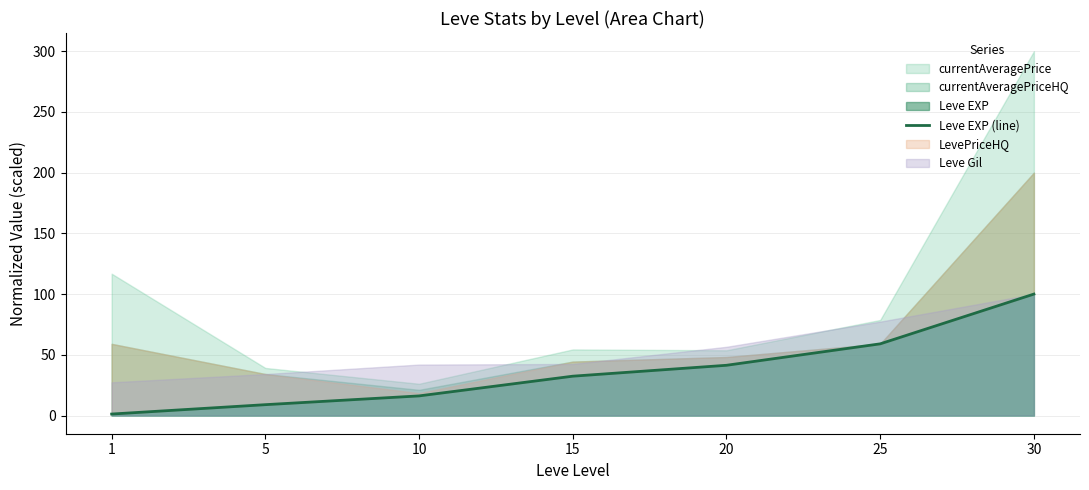

Reading left to right, what are all the values shown in this chart?

1.2	8.9	16.1	32.4	41.4	59.0	100.0